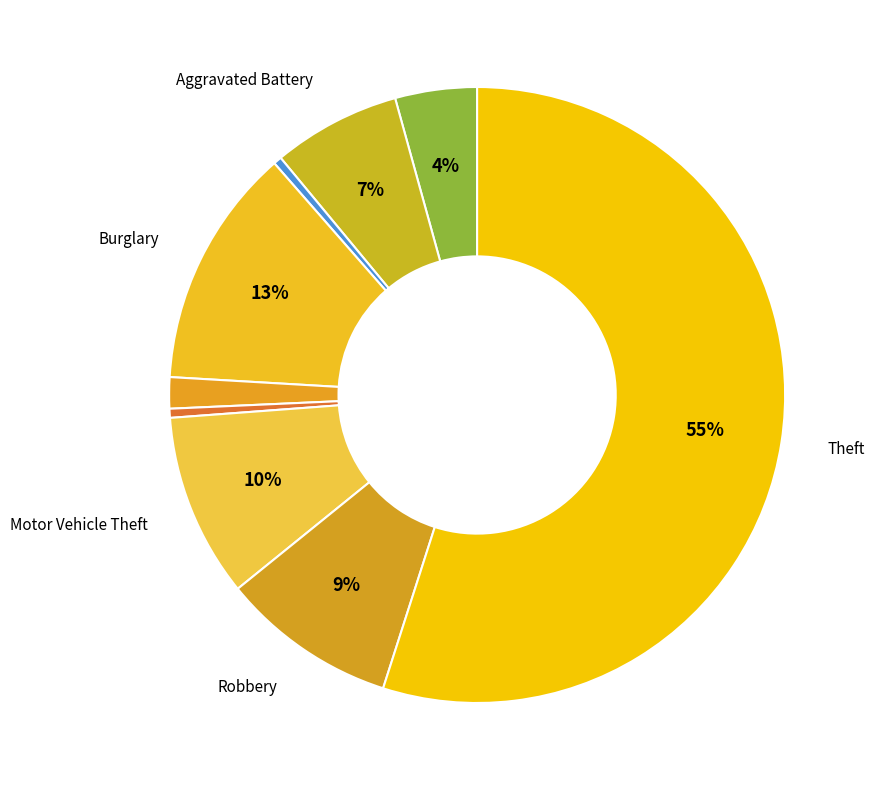

How many segments does this pie chart have?

9